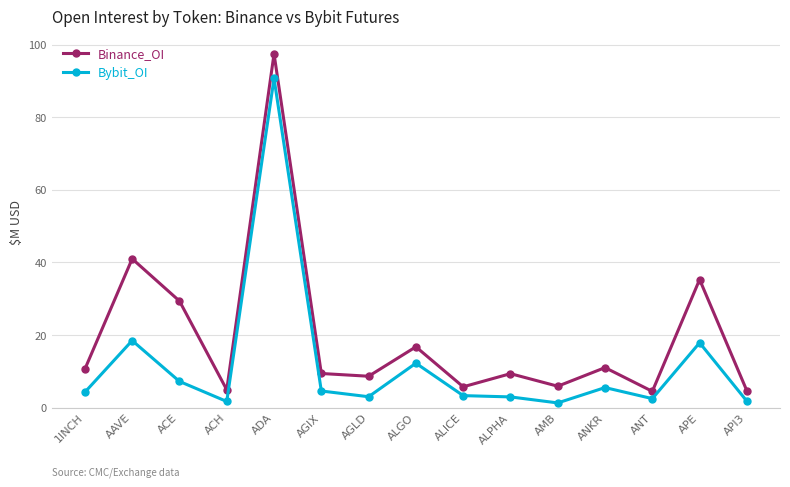

List the series in order of their overall mean, highest first.

Binance_OI, Bybit_OI